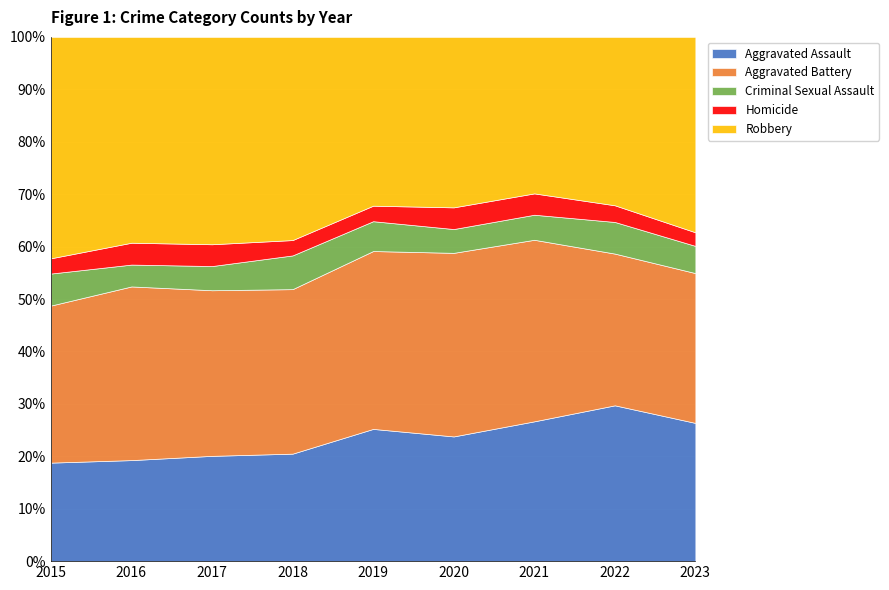

What is the approximate value of Aggravated Assault at 2017?

20.1